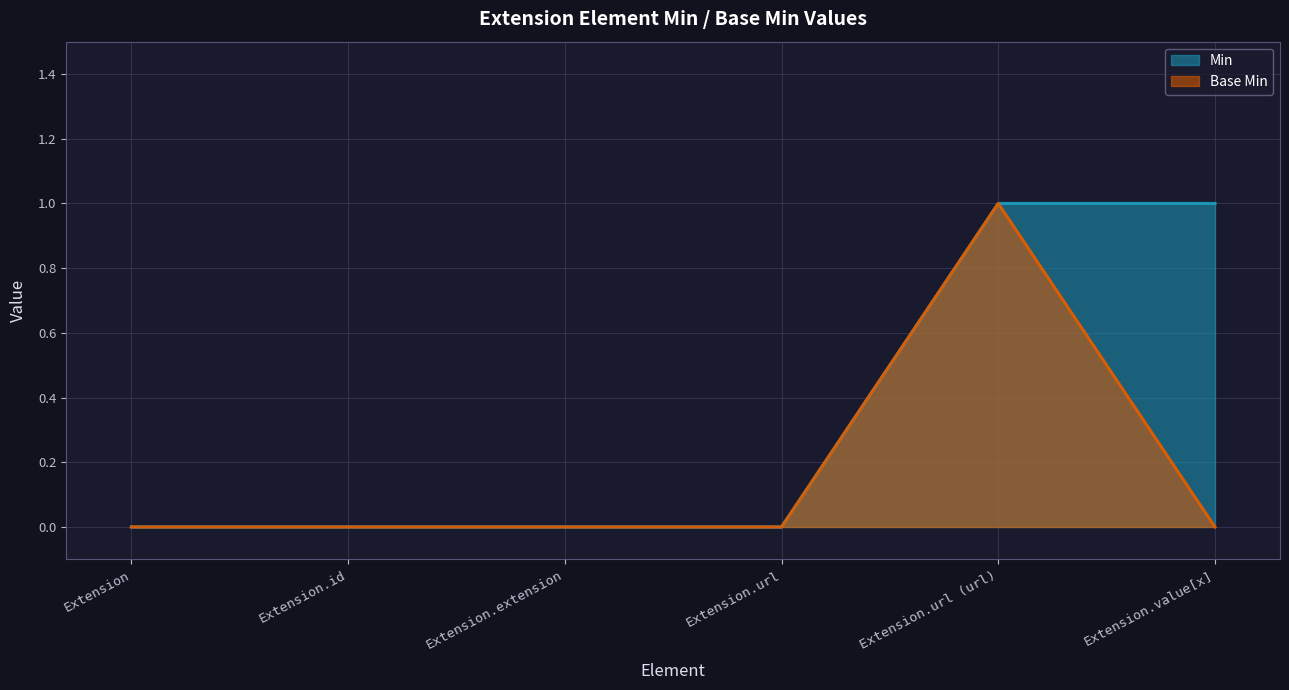

Which category has the lowest value across all series?

Extension